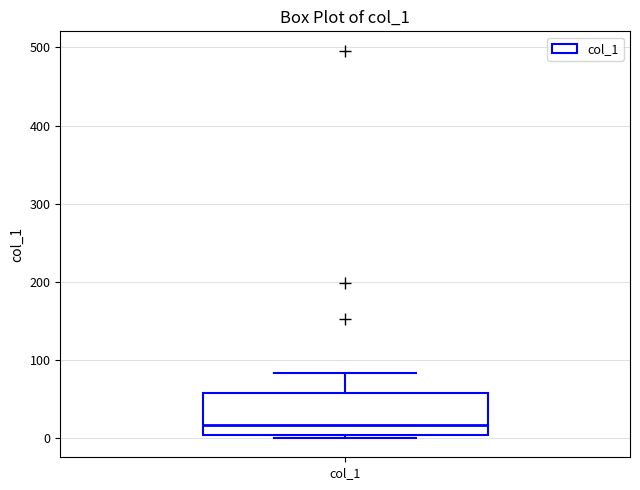

Where is the upper edge of the box for col_1 on the y-axis? The values are not printed on the chart, so give them approximately, as read against the axis.

60